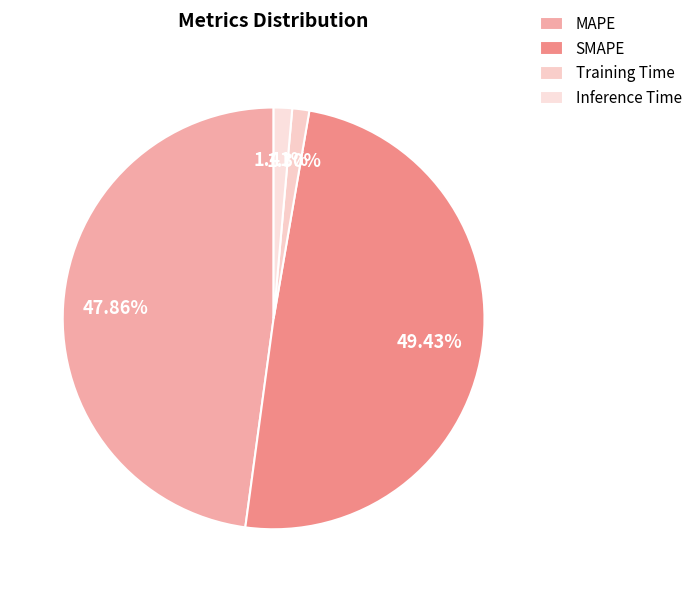

How many segments does this pie chart have?

4